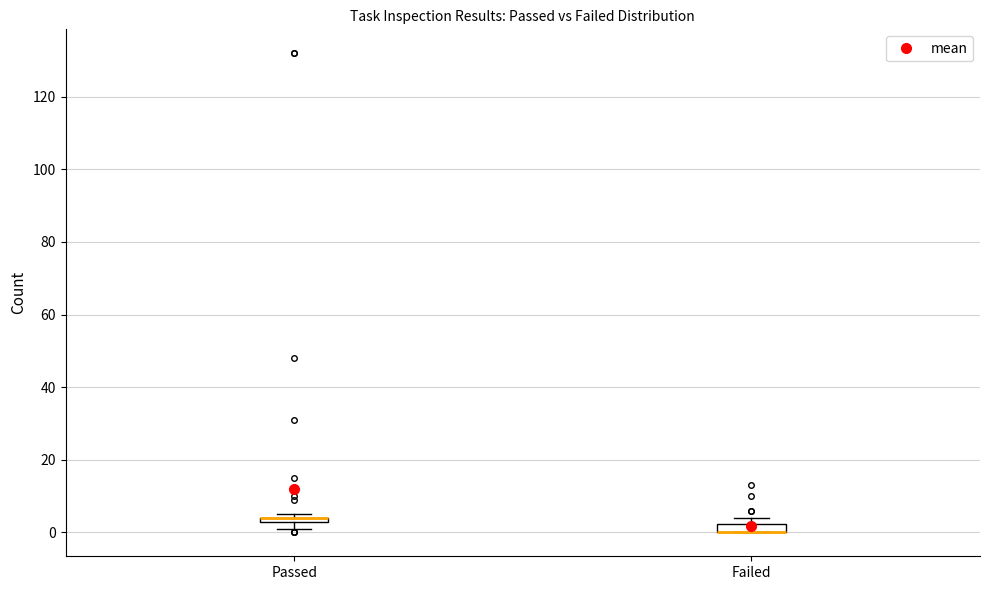

Where is the upper edge of the box for Failed on the y-axis? The values are not printed on the chart, so give them approximately, as read against the axis.

2